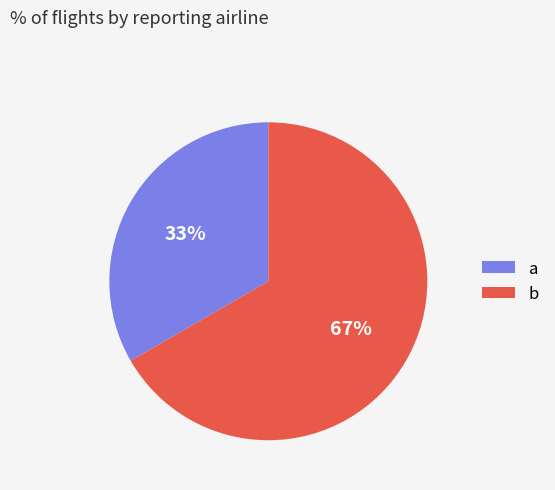

Between b and a, which is larger?

b